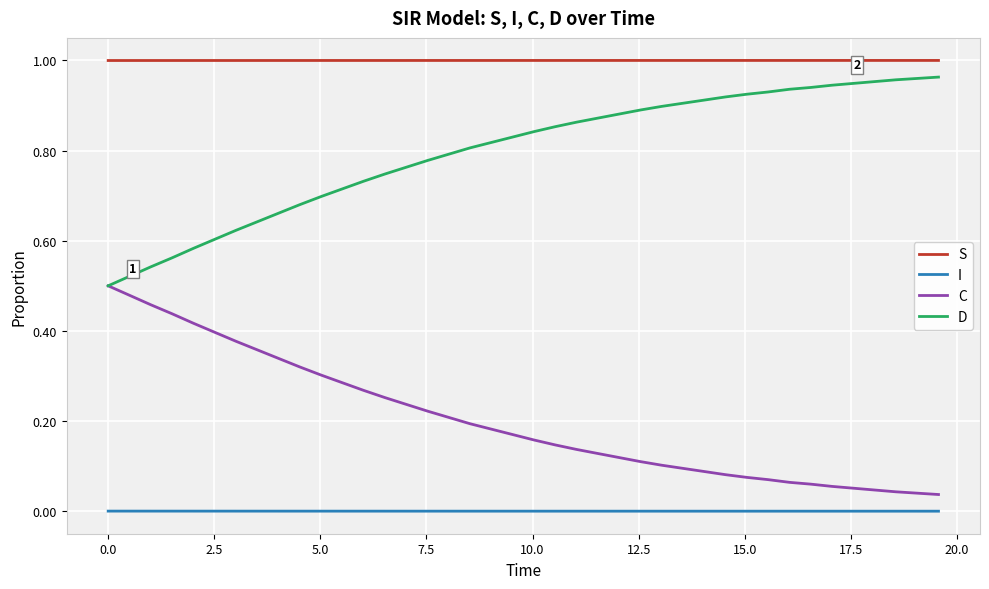

Rank the series by their maximum value, from lowest to highest.

I, C, D, S